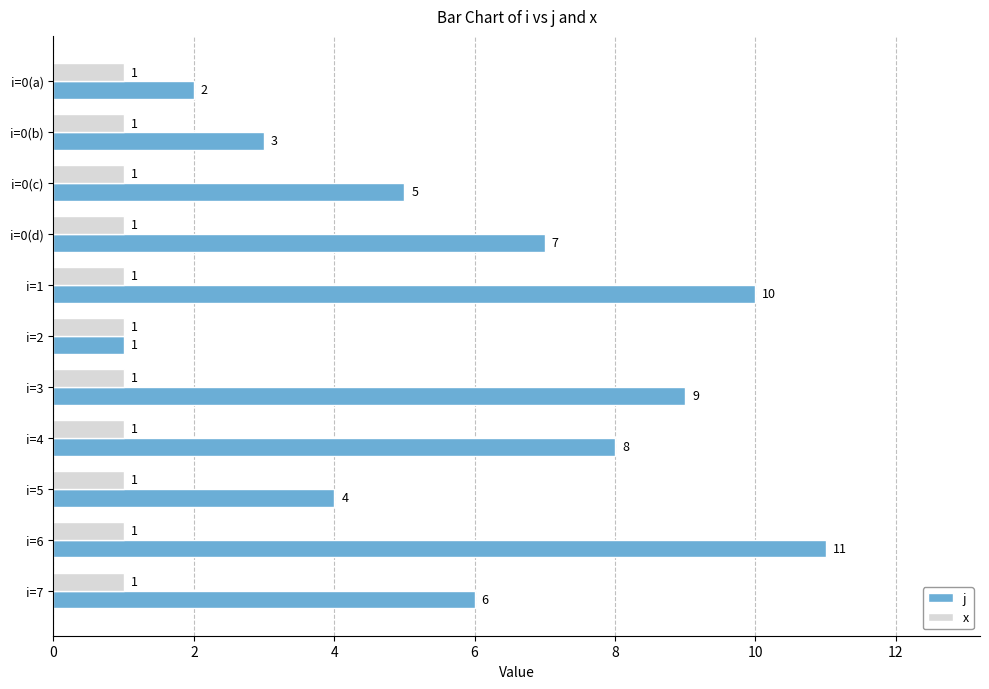

Is it true that x equals 1 at i=0(a)?

True